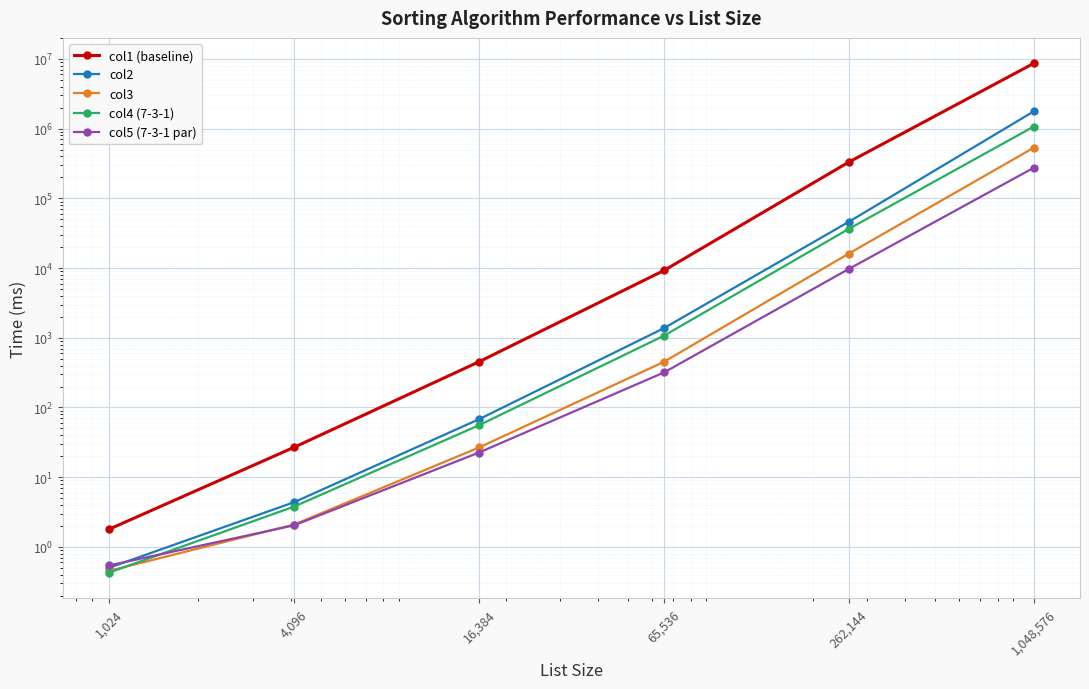

What is the difference between the col1 (baseline) values at 65,536 and 16,384?

8781.3